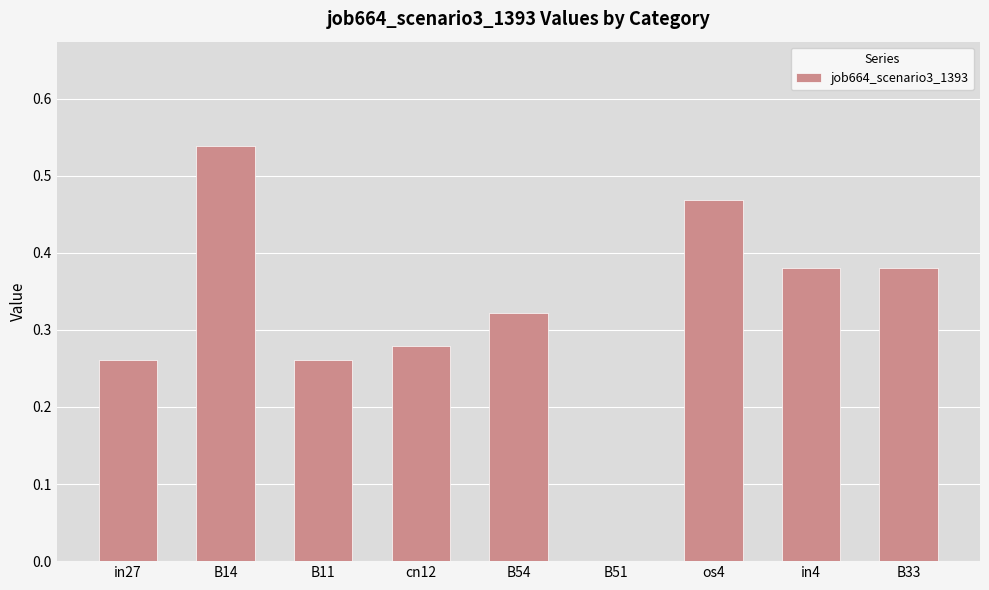

Which category has the highest value across all series?

B14